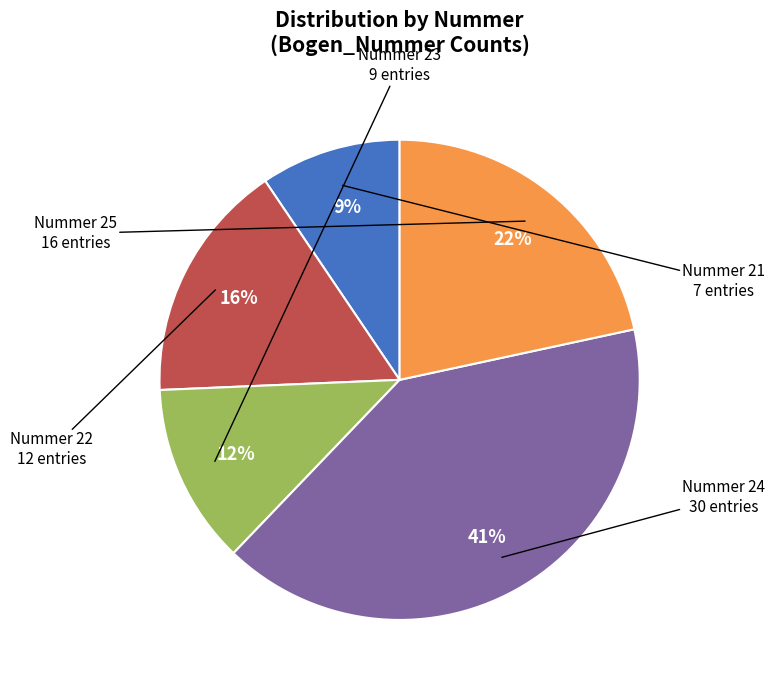

To the nearest percent, what is the average slice percentage?

20%